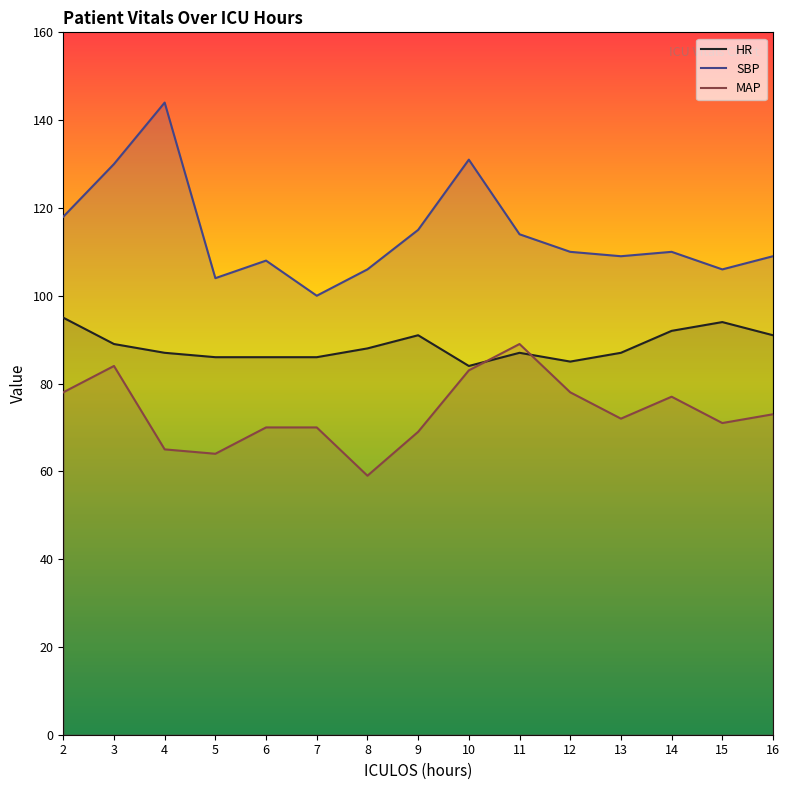

True or false: SBP has more than 2 points higher than both neighbors.

True